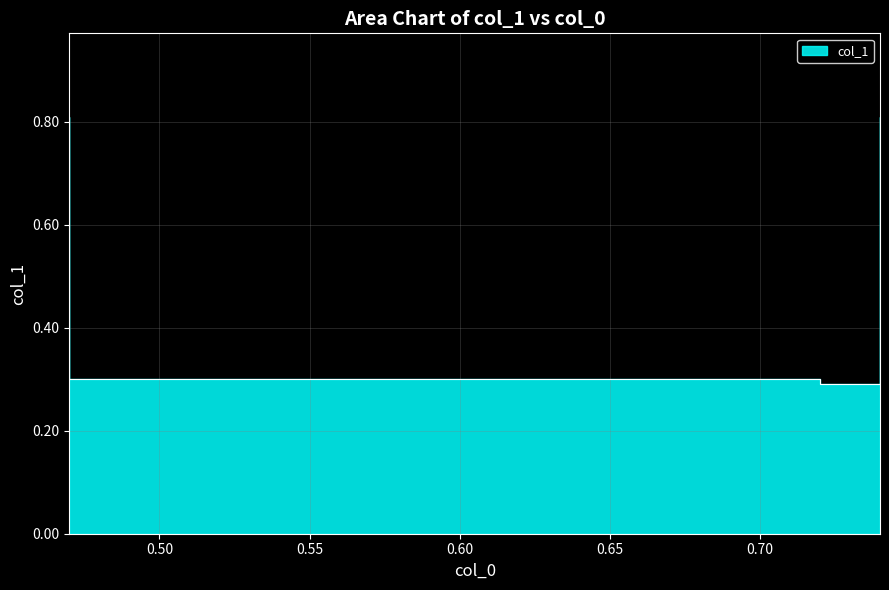

What is the difference between the maximum and minimum values?

0.5